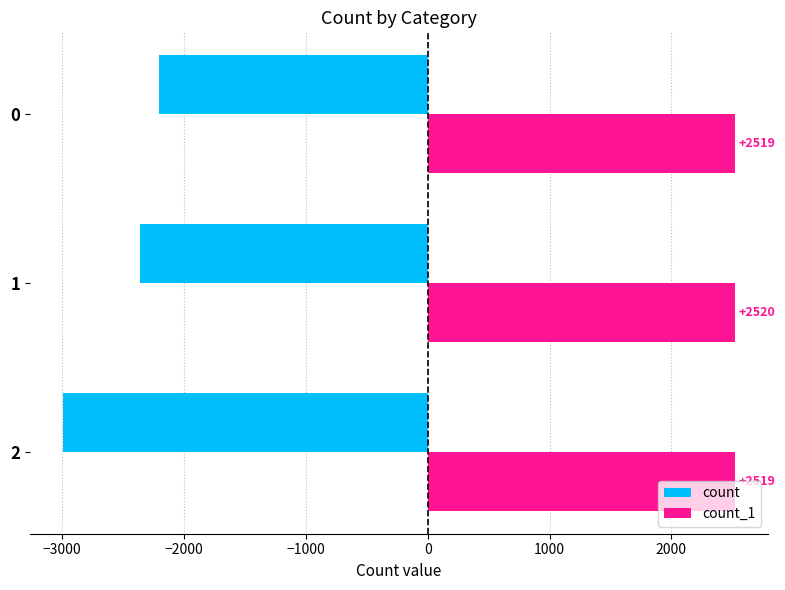

The value of count_1 at 2 is 2519. True or false?

True